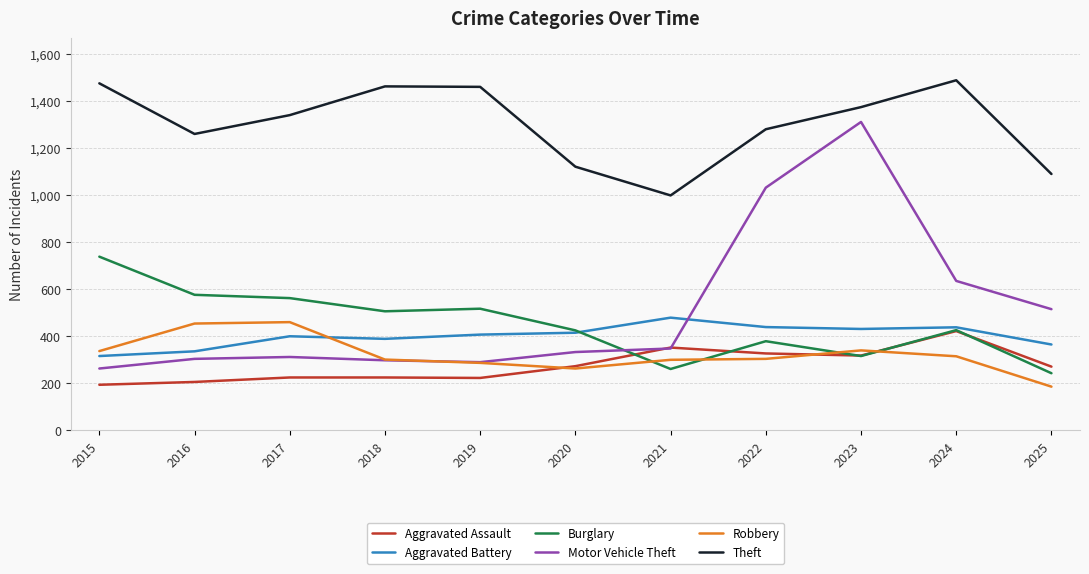

What is the maximum value for Motor Vehicle Theft?

1310